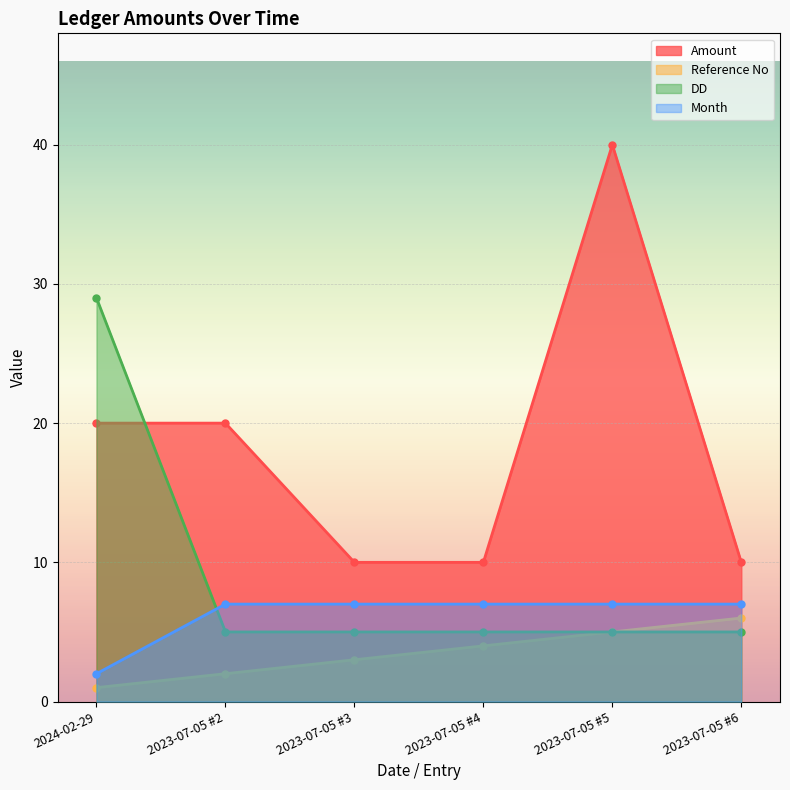

List the series in order of their peak value, lowest first.

Reference No, Month, DD, Amount